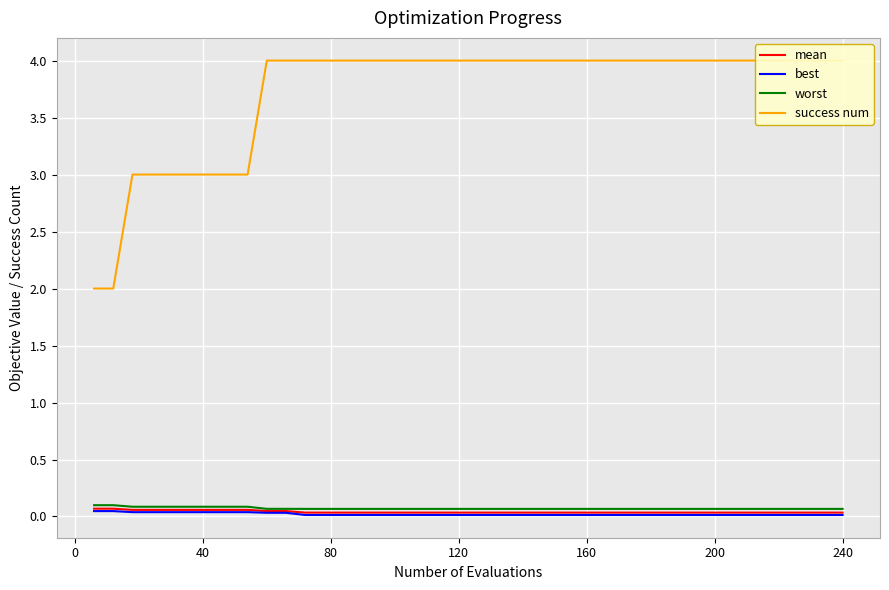

Where is success num nearest to the value 3?

40